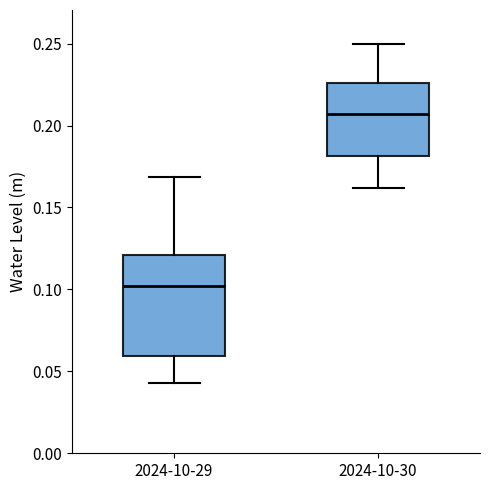

Which box has the lowest median line?

2024-10-29